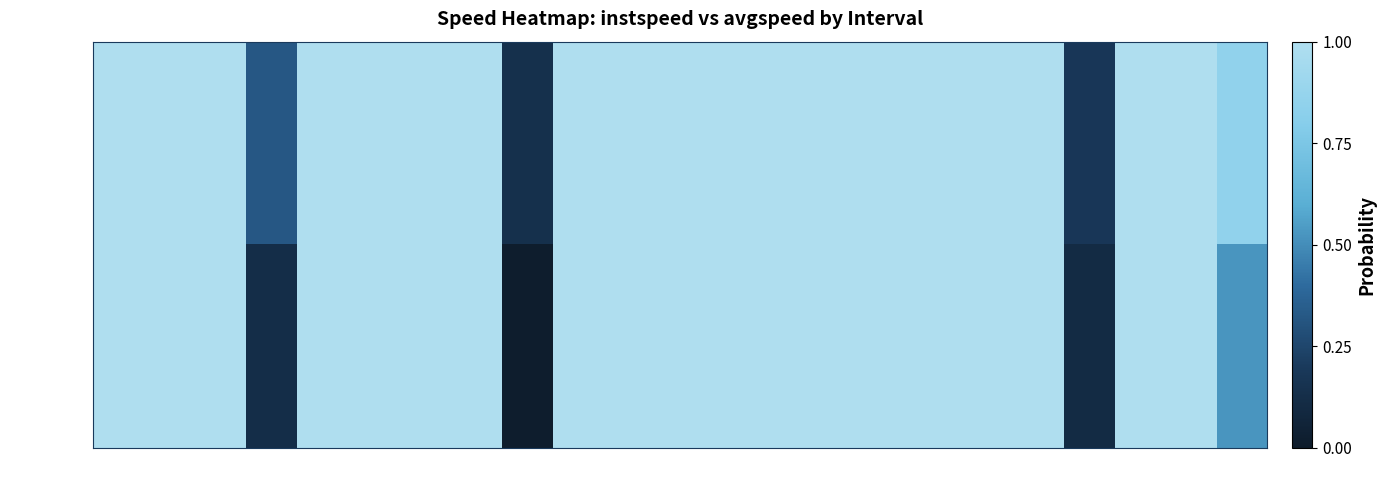

Reading left to right, what are all the values shown in this chart?

instspeed: 0=1.0	1=1.0	2=1.0	3.0=0.3	4=1.0	5=1.0	6=1.0	7=1.0	8.0=0.1	9=1.0	10=1.0	11=1.0	12=1.0	13=1.0	14=1.0	15=1.0	16=1.0	17=1.0	18=1.0	19.0=0.2	20=1.0	21=1.0	22.0=0.8
avgspeed: 0=1.0	1=1.0	2=1.0	3.0=0.1	4=1.0	5=1.0	6=1.0	7=1.0	8.0=0.0	9=1.0	10=1.0	11=1.0	12=1.0	13=1.0	14=1.0	15=1.0	16=1.0	17=1.0	18=1.0	19.0=0.1	20=1.0	21=1.0	22.0=0.5